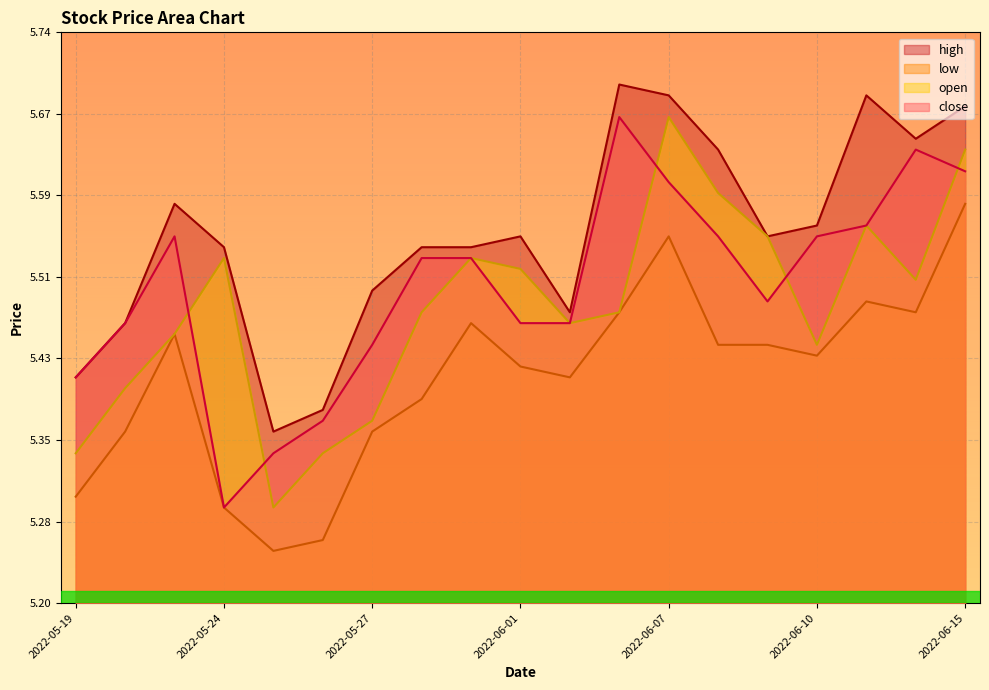

At 2022-06-13, list the series in order from smallest to largest.

low, open, close, high